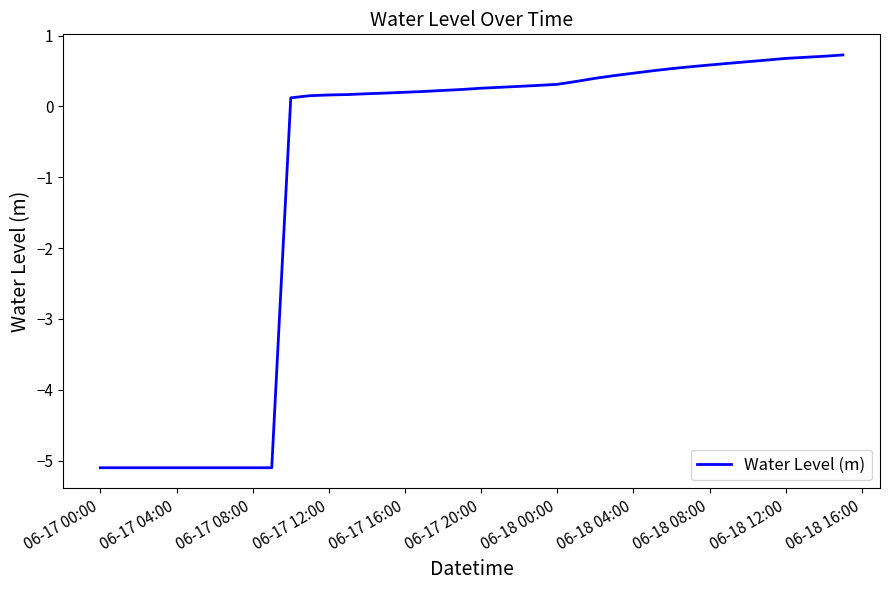

What is the smallest value displayed?

-5.1